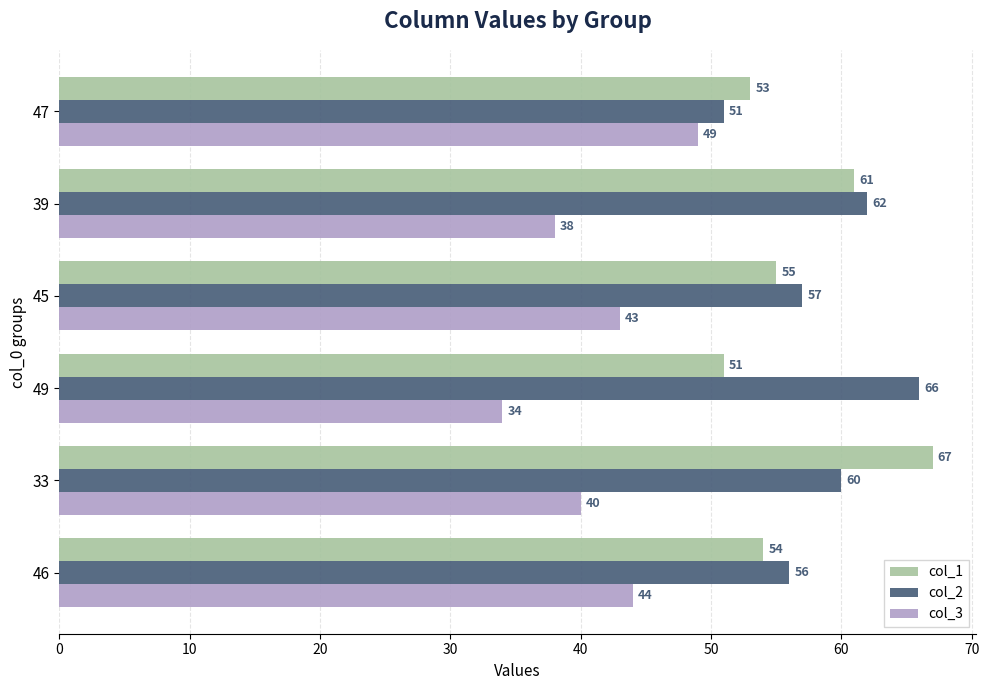

Which series has the largest range (max minus min)?

col_1